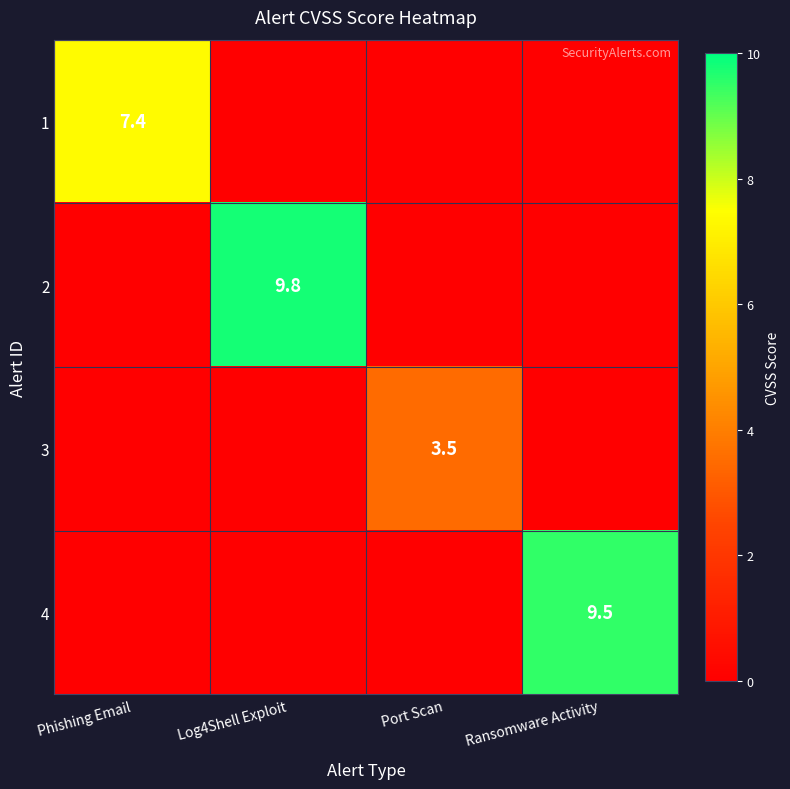

The value of 1 at Phishing Email is 7.4. True or false?

True